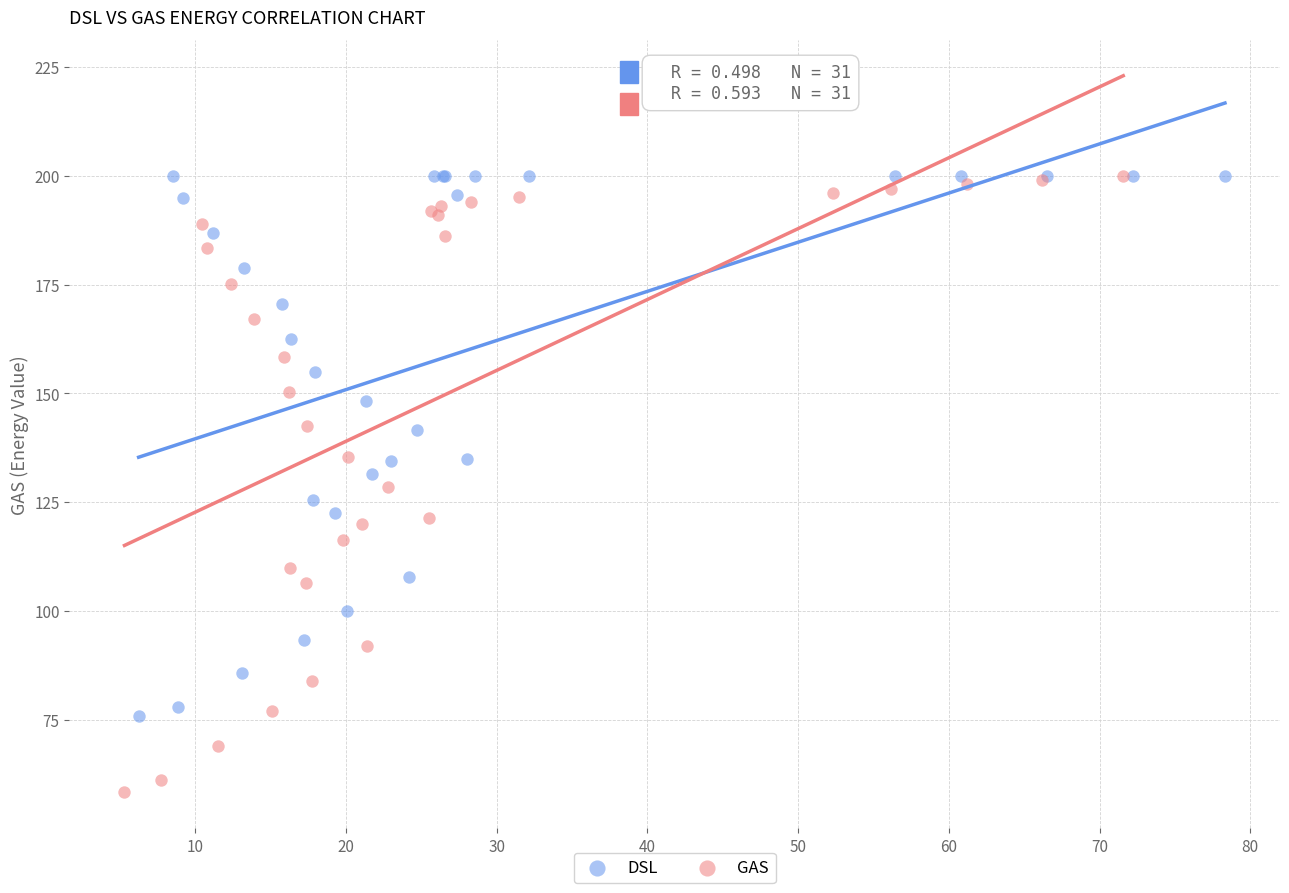

Which series has the widest spread of Y values?

GAS